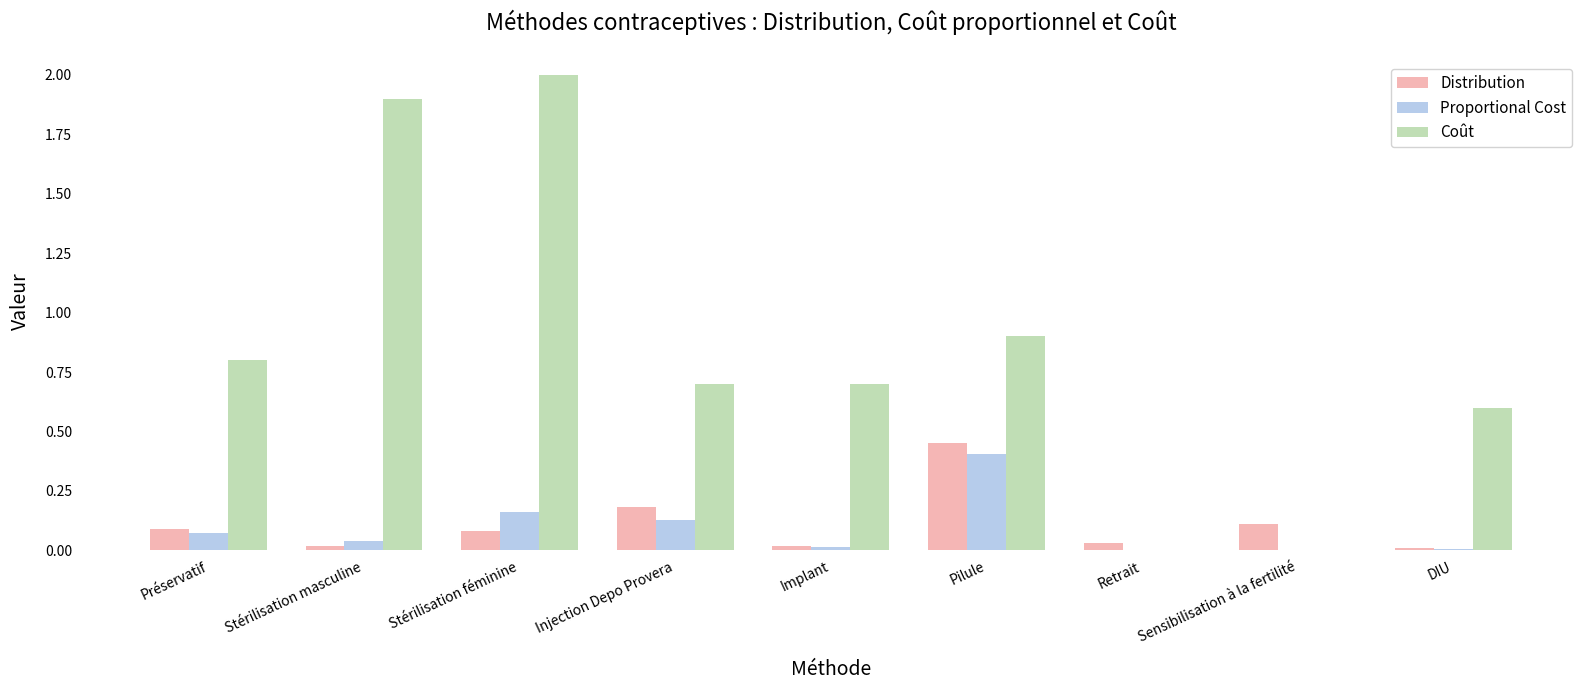

What is the sum of all Distribution values?

1.0